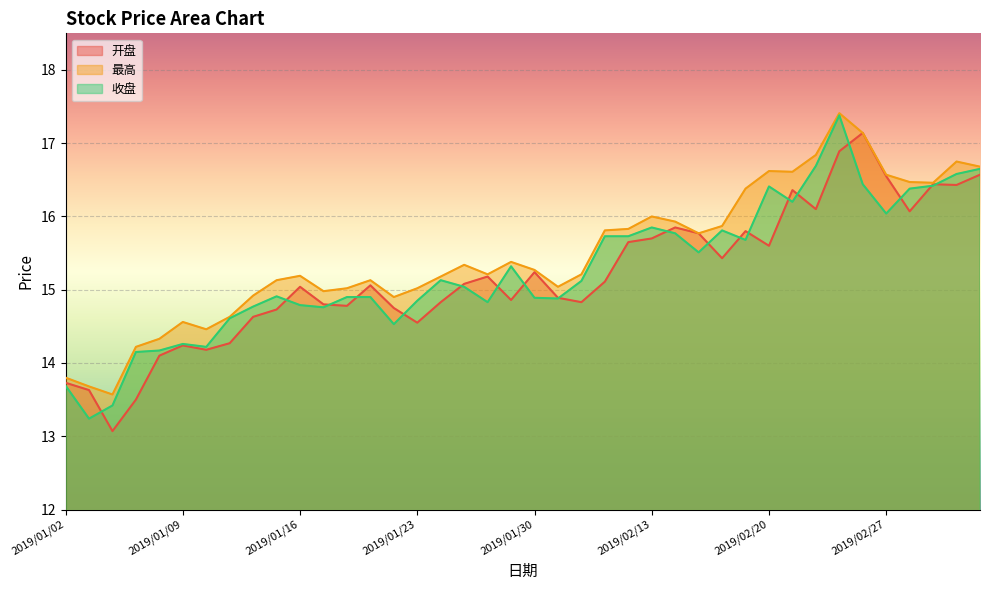

Which series has the largest total across all categories?

最高